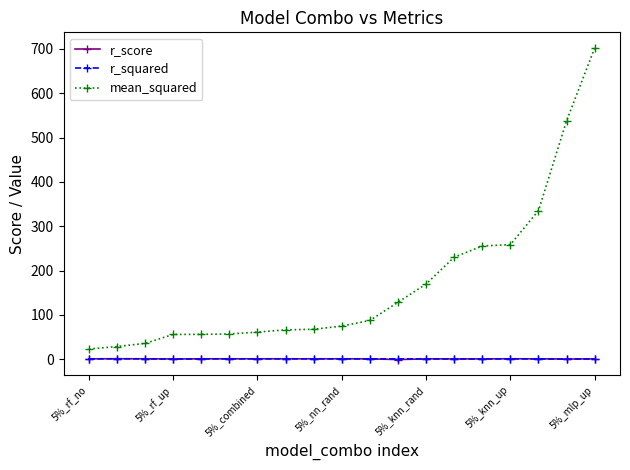

Which series has the largest total across all categories?

mean_squared